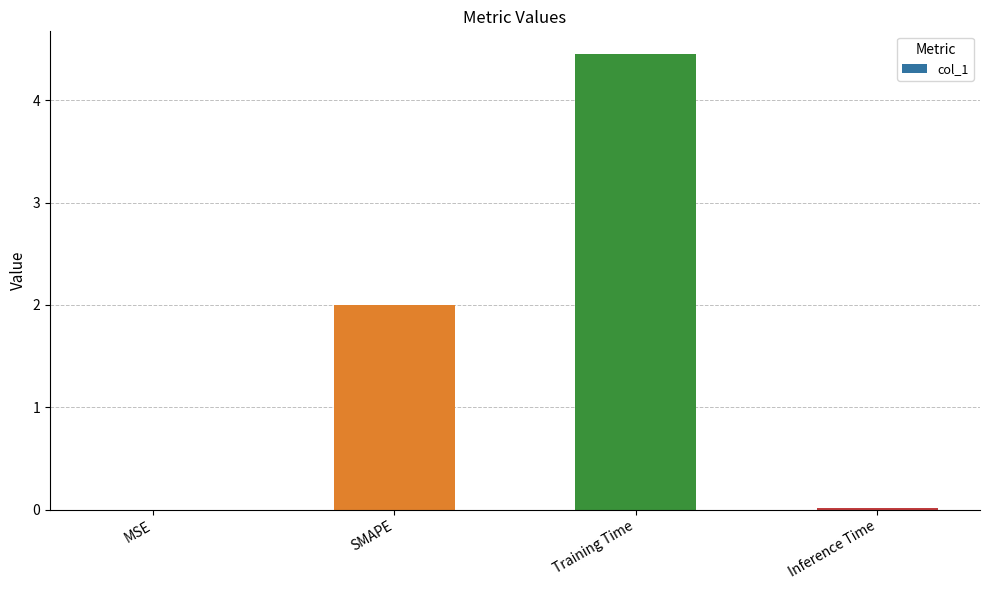

Approximately how many times larger is the value at SMAPE compared to Training Time?

0.4